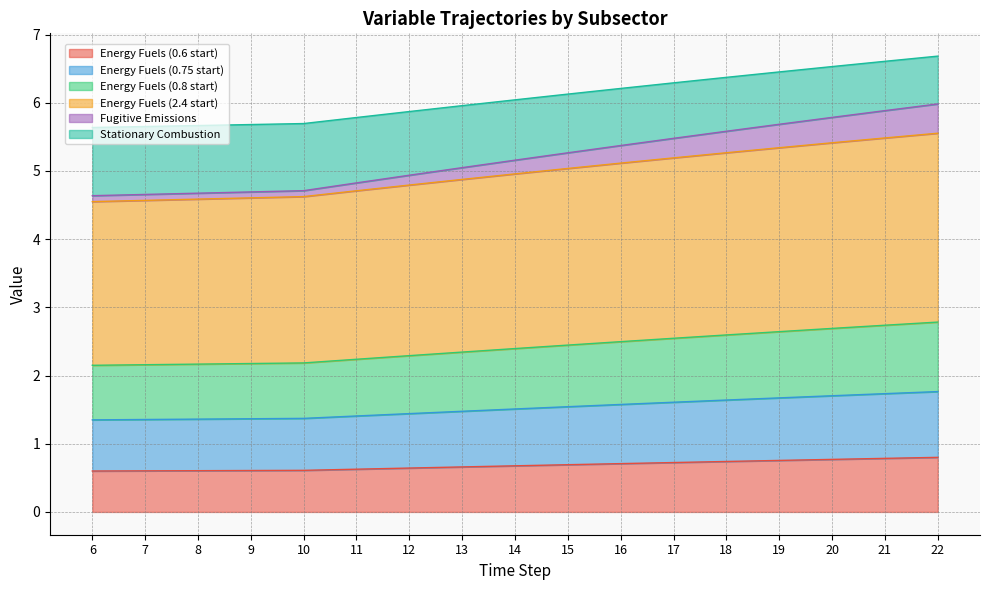

True or false: Stationary Combustion and Energy Fuels (0.8 start) intersect in this chart.

False